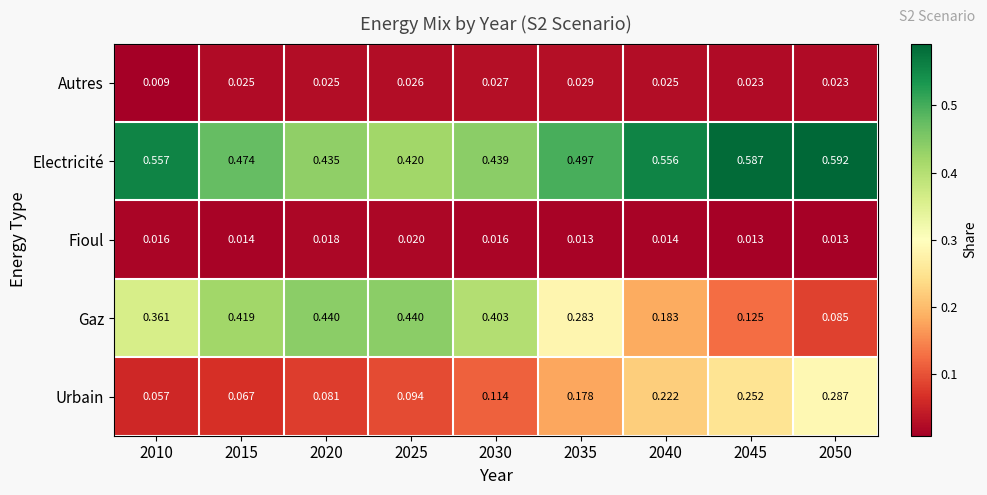

Which series has the largest range (max minus min)?

Gaz